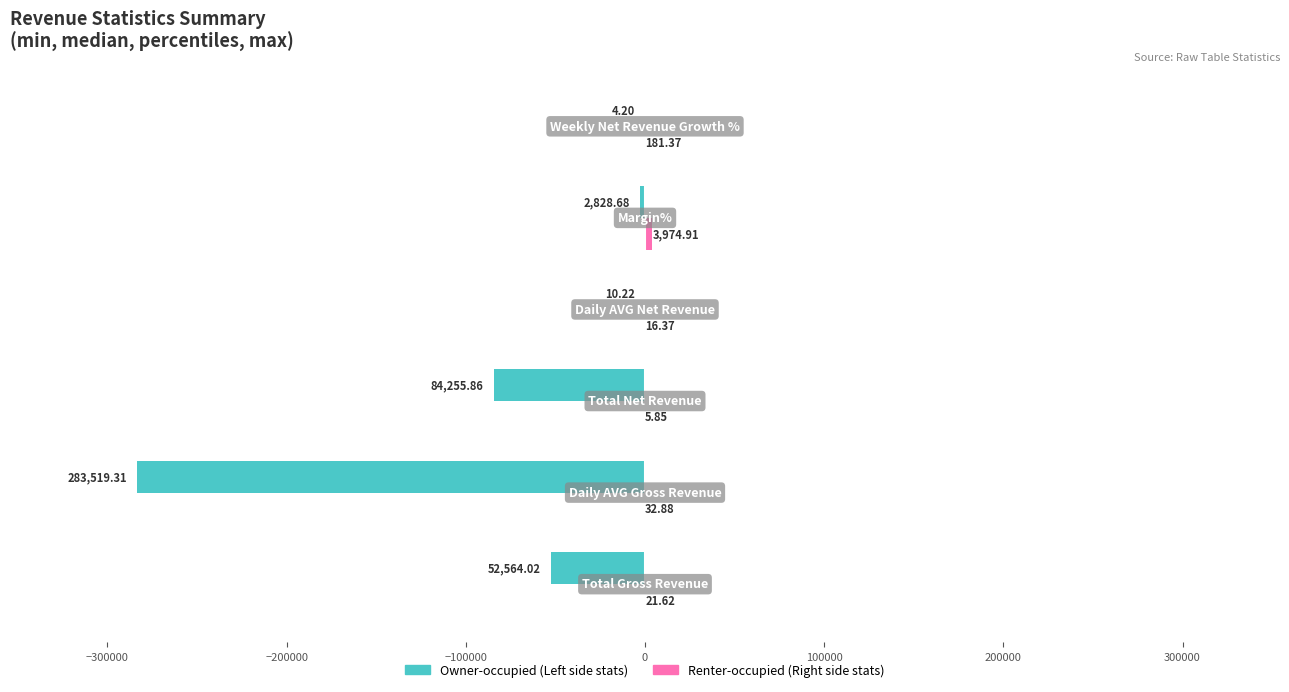

What is the total value across all series at Daily AVG Net Revenue?

6.2